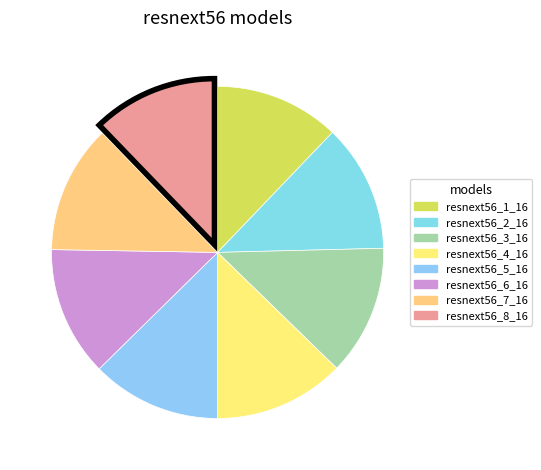

True or false: resnext56_6_16 accounts for 13% of the total.

True